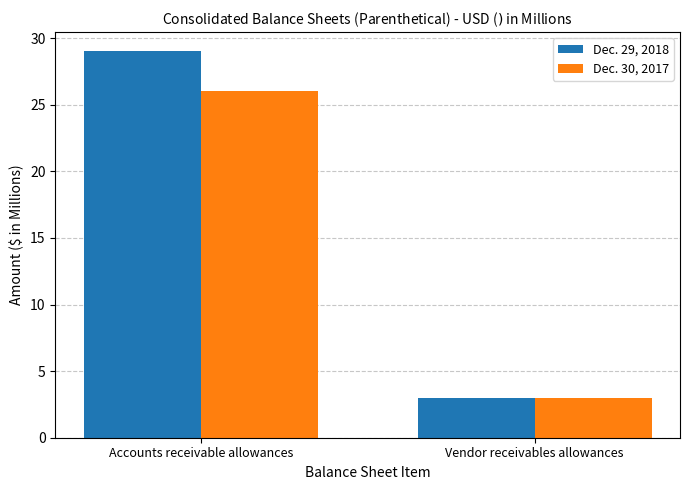

What is the approximate value of Dec. 30, 2017 at Accounts receivable allowances, to the nearest 5?

25